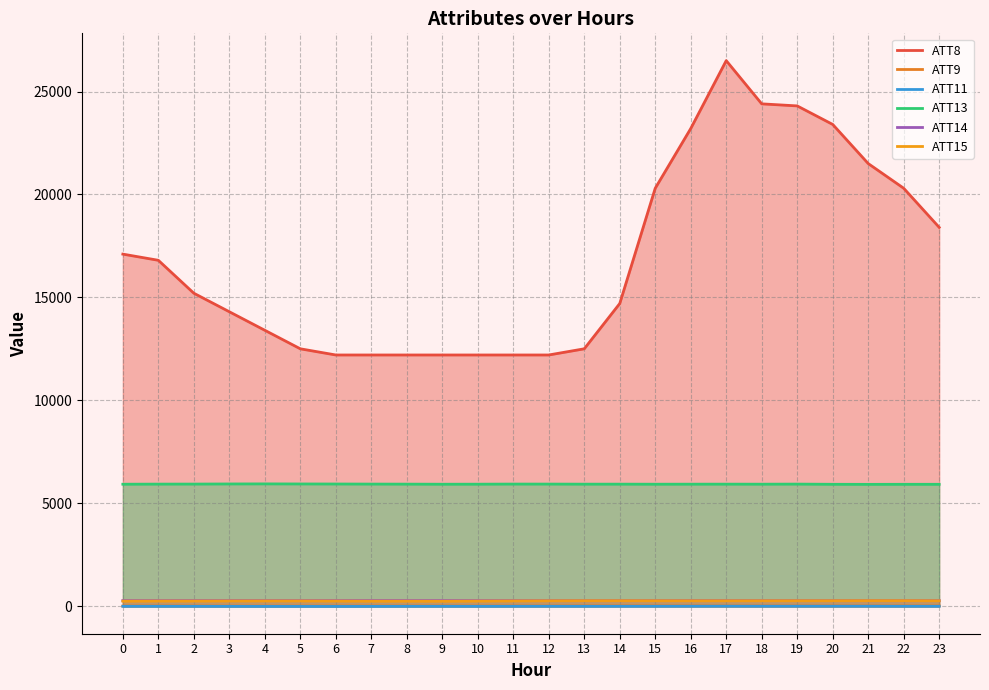

Reading right to left, extract all data points from this chart.

ATT8: 23=18400.0	22=20300.0	21=21500.0	20=23400.0	19=24300.0	18=24400.0	17=26500.0	16=23200.0	15=20300.0	14=14700.0	13=12500.0	12=12200.0	11=12200.0	10=12200.0	9=12200.0	8=12200.0	7=12200.0	6=12200.0	5=12500.0	4=13400.0	3=14300.0	2=15200.0	1=16800.0	0=17100.0
ATT9: 23=8.7	22=7.7	21=7.0	20=6.0	19=5.6	18=6.8	17=6.8	16=8.1	15=10.0	14=10.8	13=8.9	12=5.8	11=5.4	10=3.4	9=5.1	8=5.0	7=4.6	6=3.1	5=2.9	4=2.0	3=2.2	2=5.1	1=5.8	0=4.7
ATT11: 23=-9.2	22=-9.2	21=-6.4	20=-6.7	19=-6.6	18=-7.2	17=-5.1	16=-7.2	15=-8.9	14=-9.3	13=-10.5	12=-9.5	11=-10.1	10=-11.9	9=-10.6	8=-11.3	7=-13.9	6=-15.6	5=-14.9	4=-14.7	3=-13.2	2=-10.9	1=-10.8	0=-10.1
ATT13: 23=5917.3	22=5917.4	21=5914.9	20=5917.9	19=5926.9	18=5923.2	17=5924.8	16=5923.8	15=5921.7	14=5924.9	13=5924.4	12=5928.0	11=5928.5	10=5923.2	9=5921.2	8=5925.4	7=5928.1	6=5931.8	5=5934.0	4=5937.4	3=5934.0	2=5928.2	1=5926.7	0=5921.5
ATT14: 23=266.8	22=266.1	21=266.5	20=267.0	19=267.2	18=267.8	17=267.8	16=267.8	15=267.3	14=266.7	13=266.1	12=267.6	11=267.7	10=267.8	9=268.5	8=268.8	7=268.9	6=268.9	5=268.8	4=268.7	3=268.3	2=268.3	1=268.3	0=268.3
ATT15: 23=257.6	22=262.9	21=263.5	20=260.3	19=259.7	18=258.6	17=257.4	16=257.2	15=259.4	14=261.1	13=260.8	12=256.9	11=250.2	10=243.2	9=236.2	8=239.0	7=239.1	6=244.7	5=249.6	4=250.0	3=248.6	2=245.1	1=245.6	0=239.7